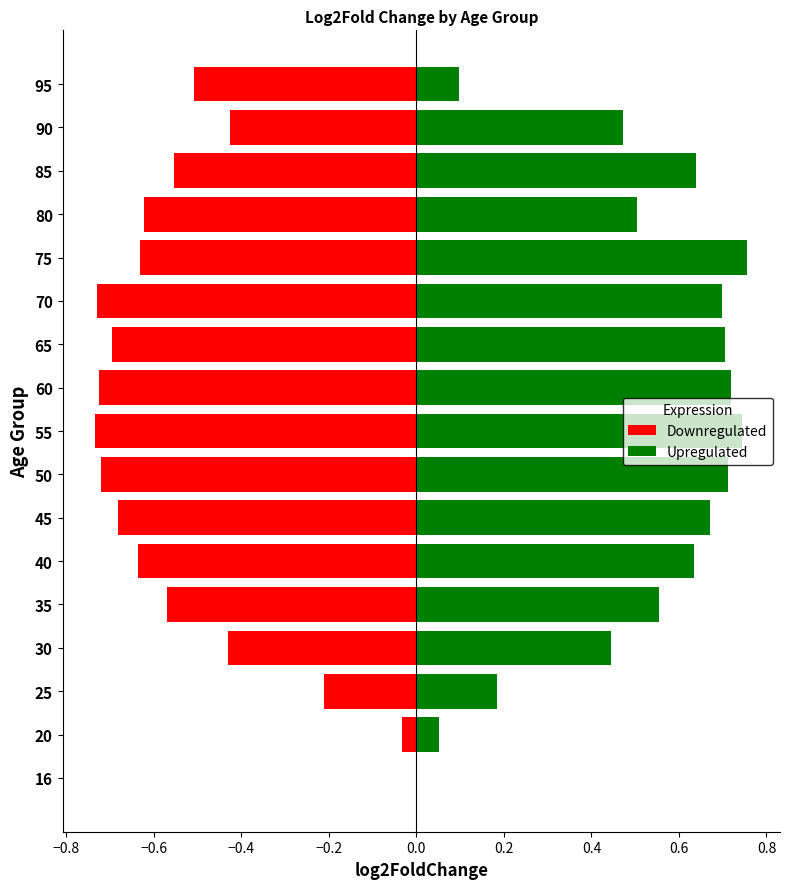

Rank the series by their average value, from highest to lowest.

Upregulated, Downregulated